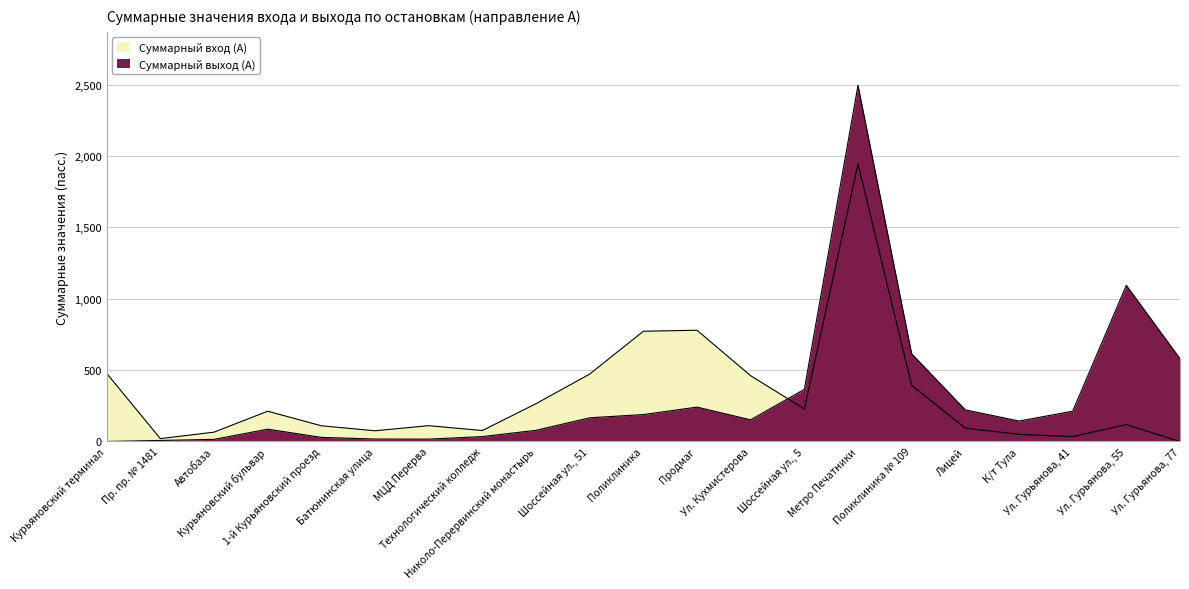

Which category has the highest value across all series?

Метро Печатники